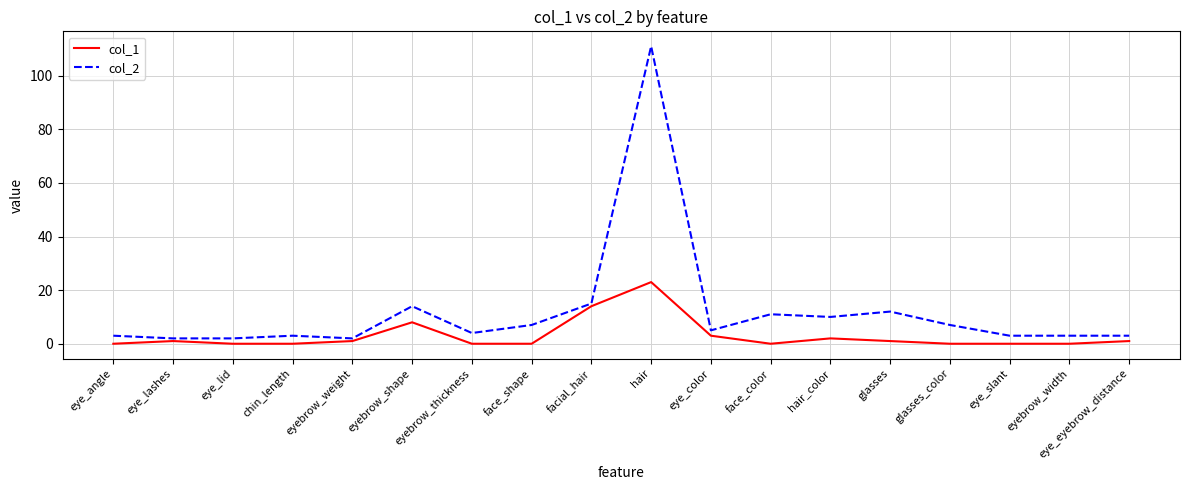

How many lines are shown in the chart?

2